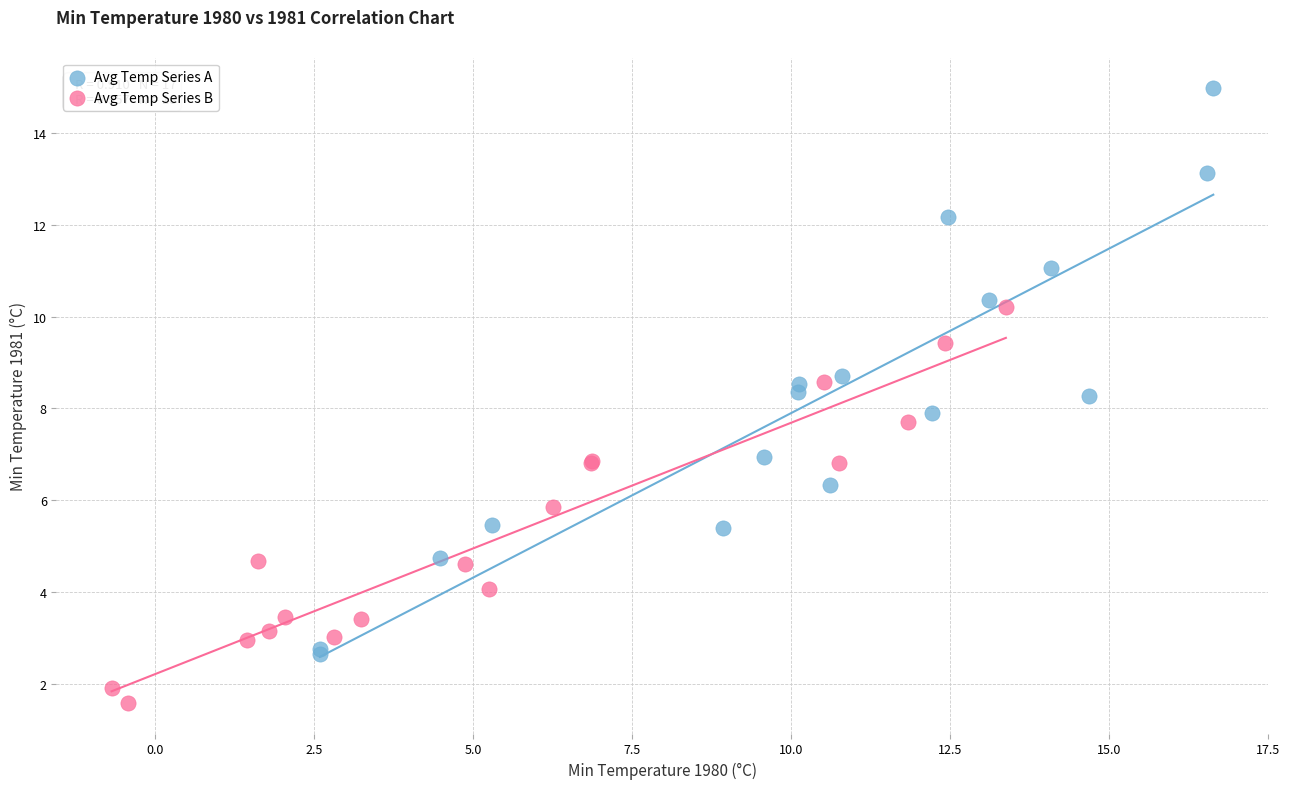

Which series has the largest Y range (max minus min)?

Avg Temp Series A